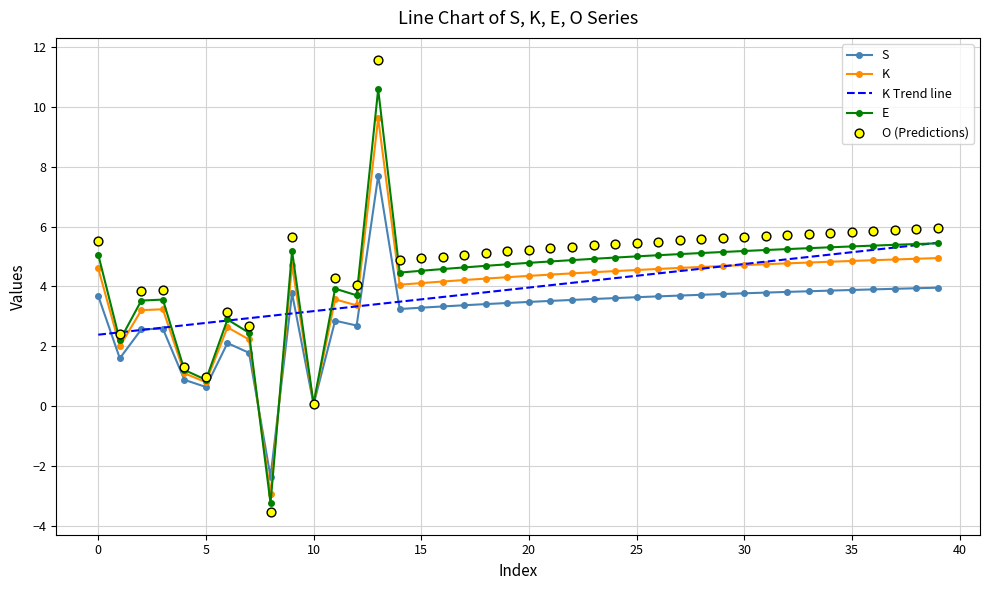

At which category is the sum across all series the highest?

13